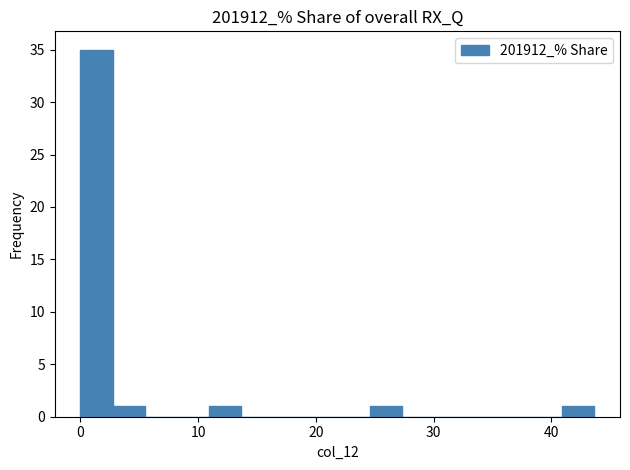

Read against the x-axis, roughly where is the centre of the tallest bar?

1